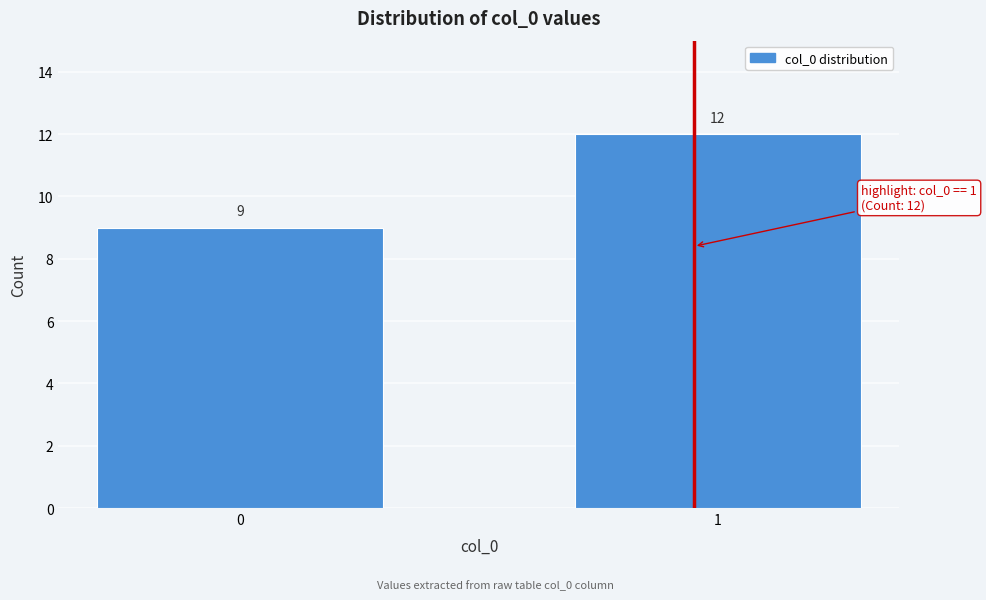

Reading left to right, extract all data points from this chart.

9	12